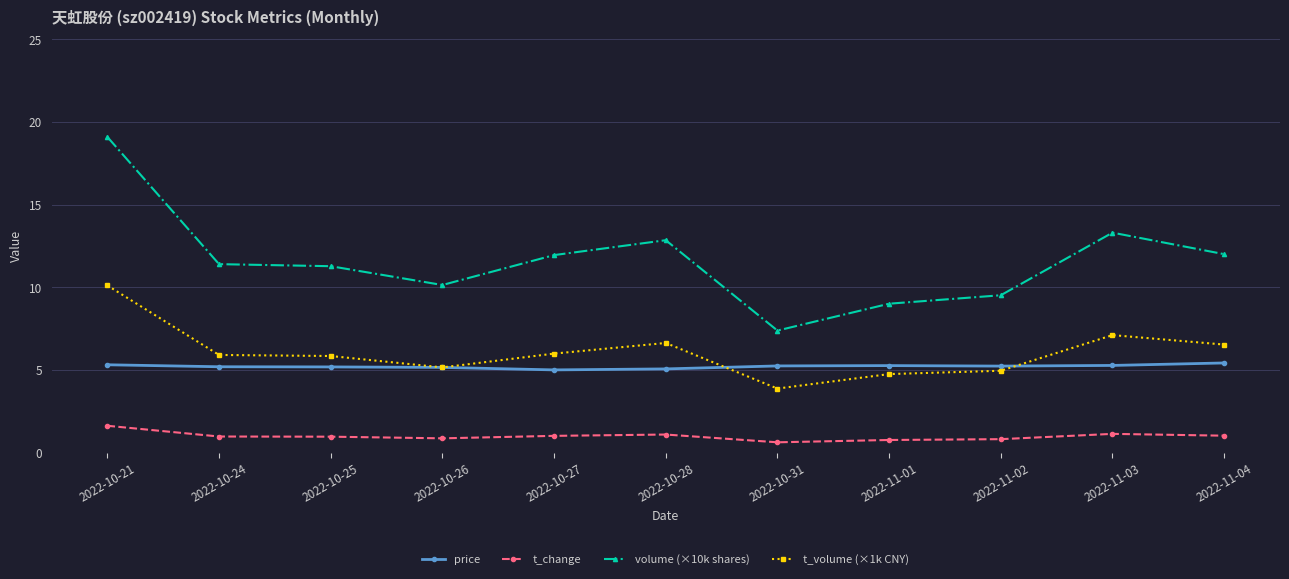

Is it true that t_volume (×1k CNY) equals 5.8 at 2022-10-25?

True